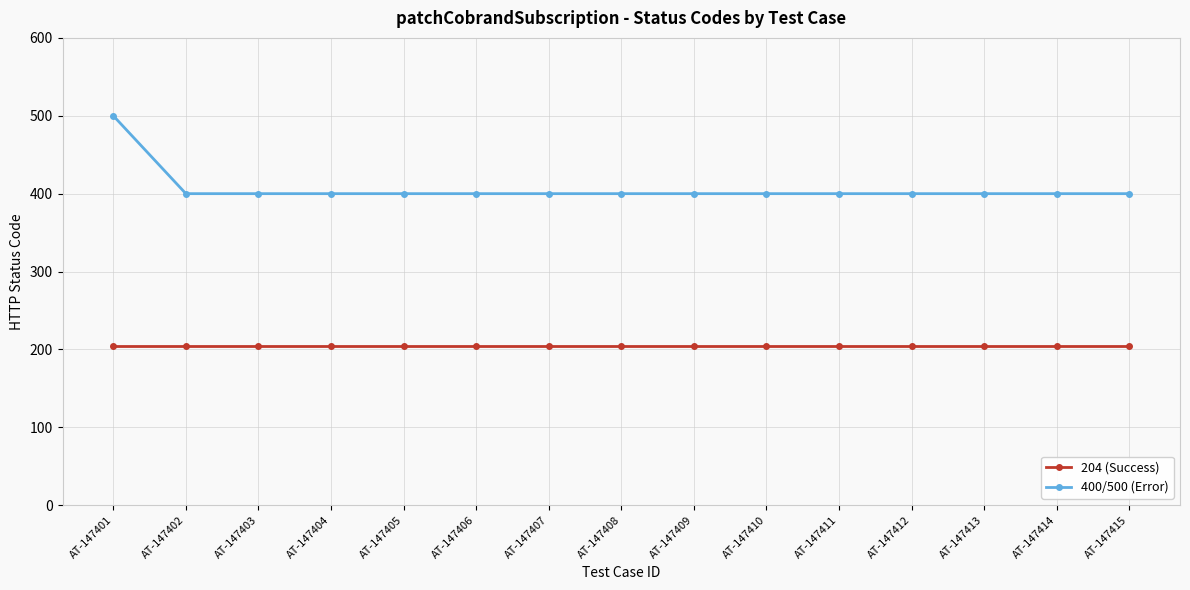

True or false: 400/500 (Error) and 204 (Success) intersect in this chart.

False